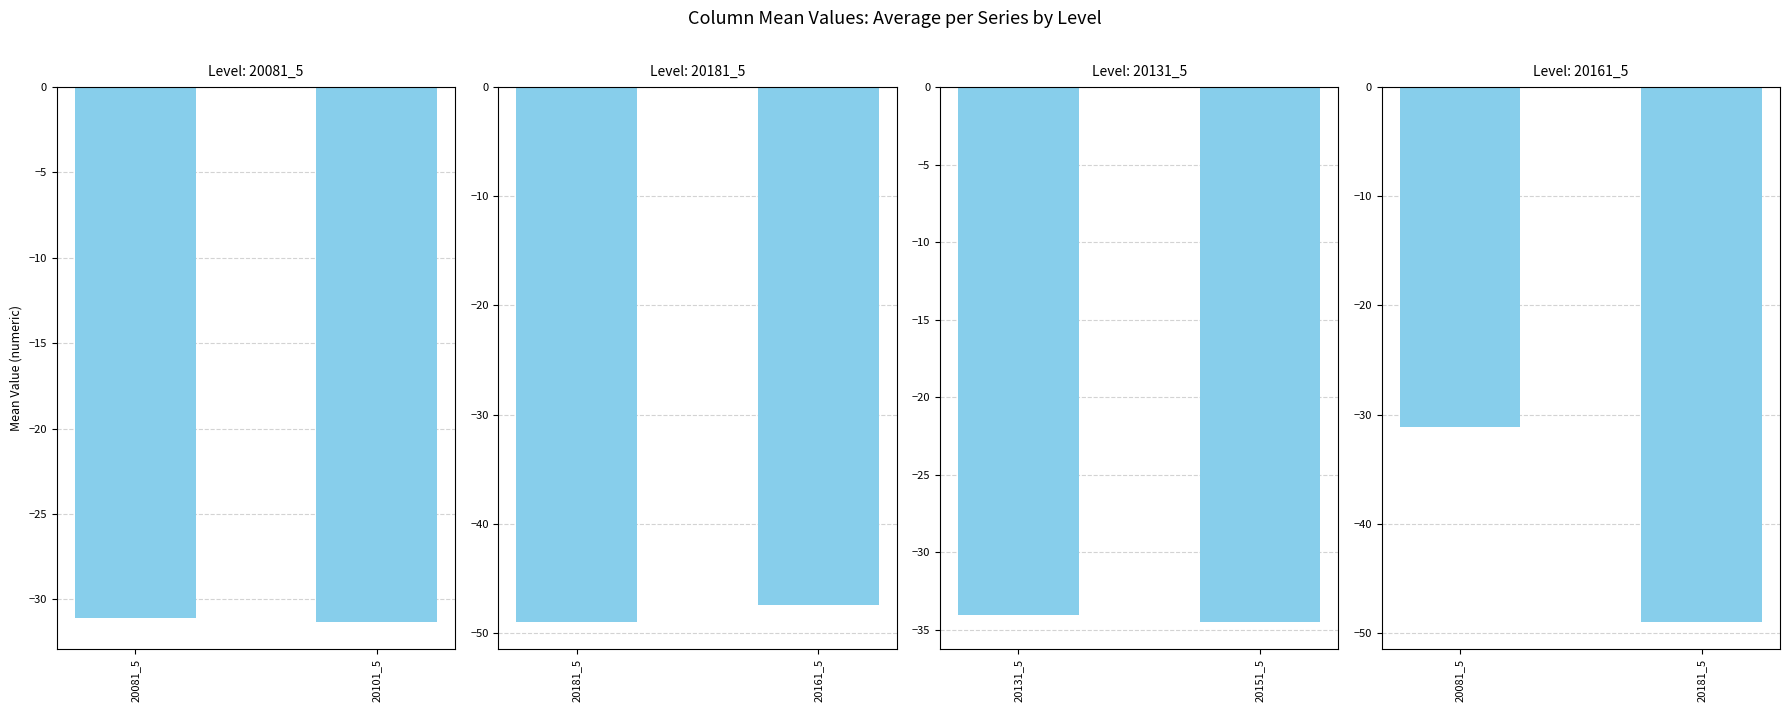

What is the difference between the 20081_5 vs 20101_5 values at 20081_5 and 20101_5?

0.2